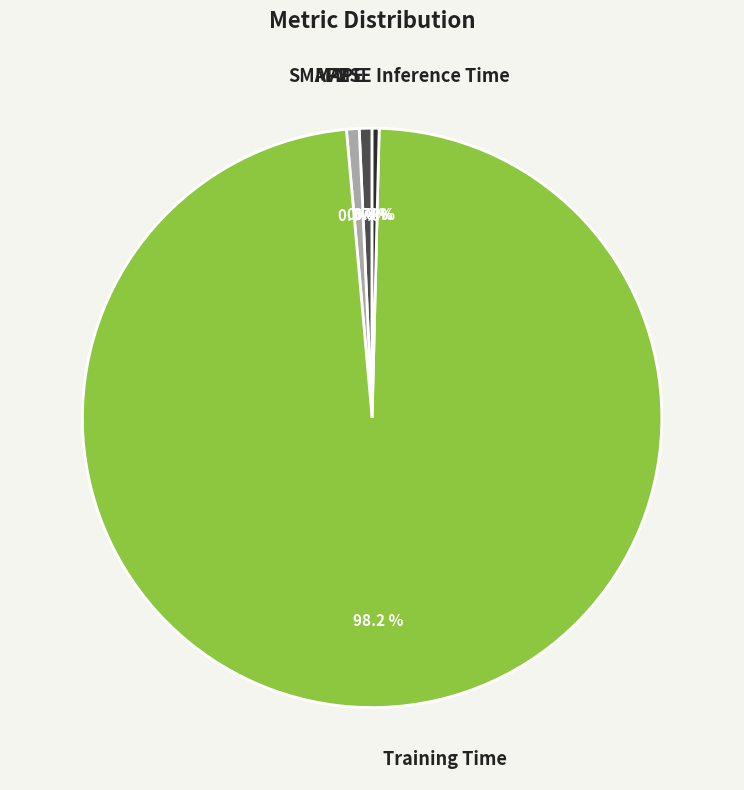

Which slice is the largest?

Training Time